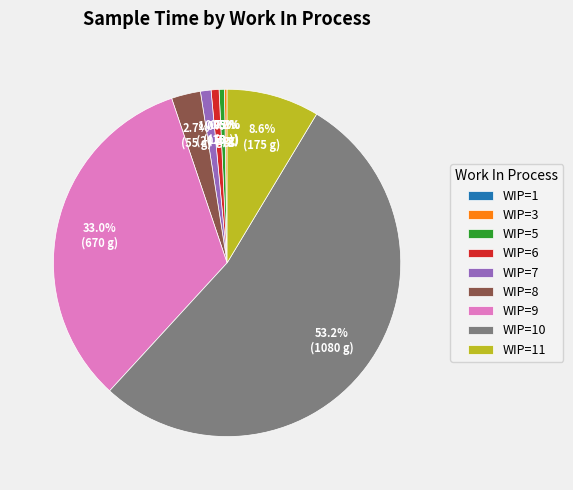

What portion of the pie excludes 5?

99.5%